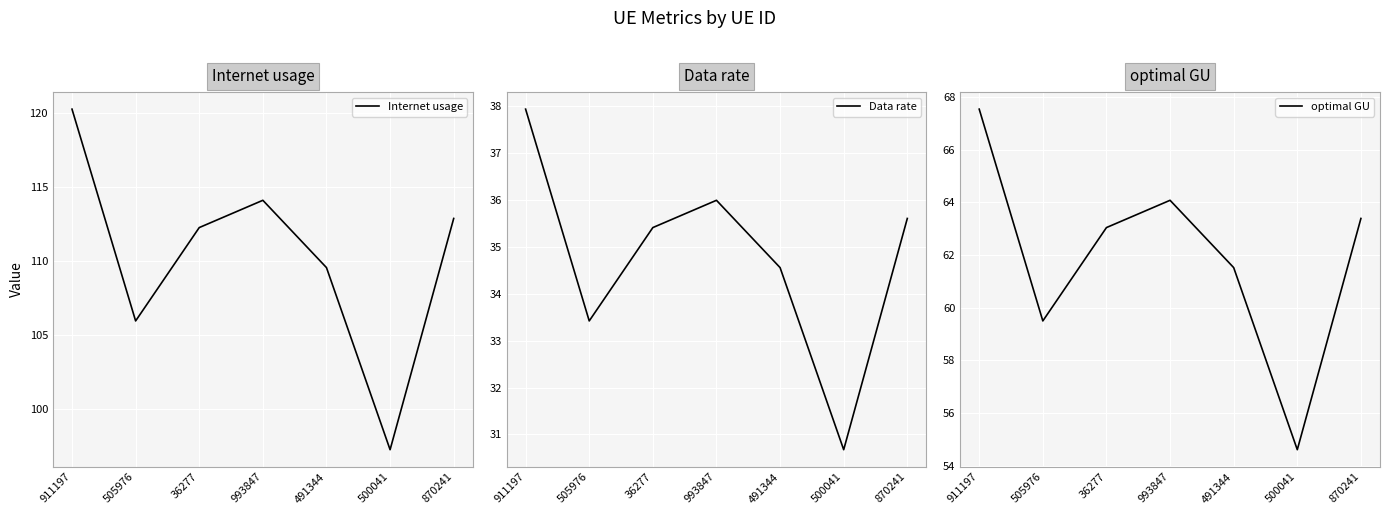

What position from the left is 870241?

7